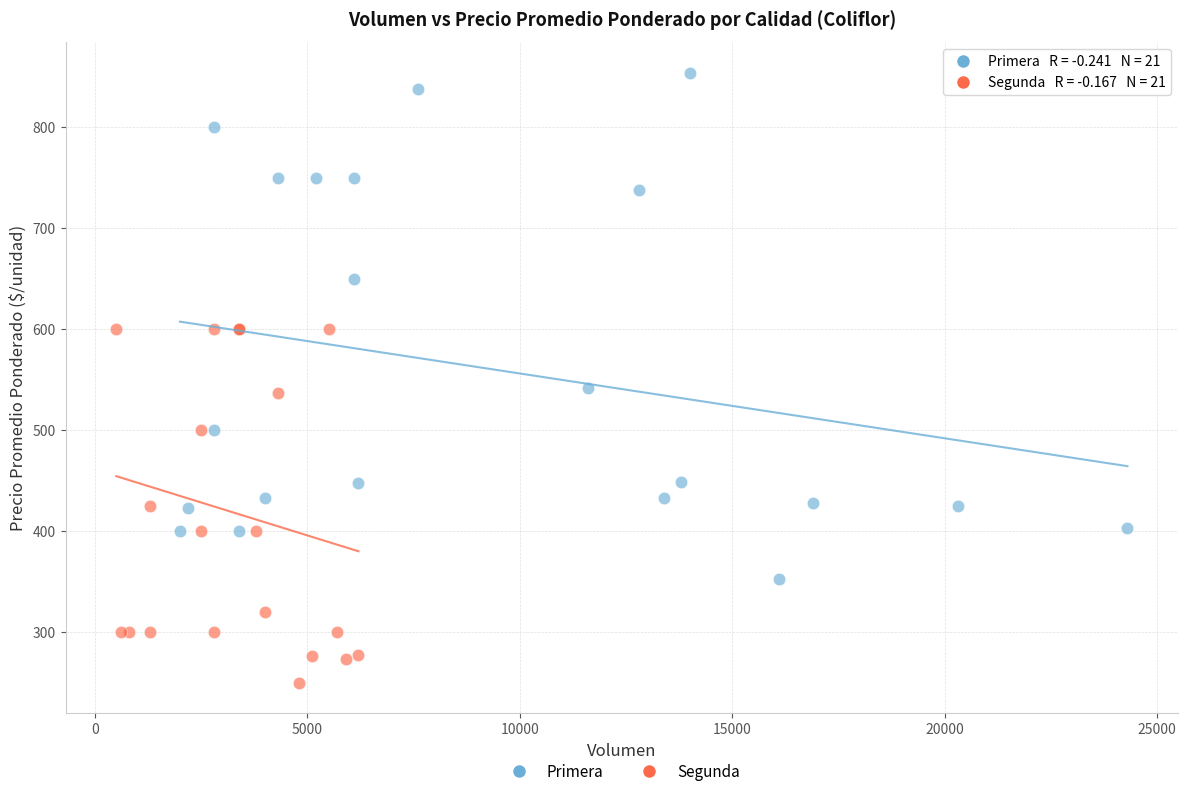

Which series contains the lowest Y value?

Segunda